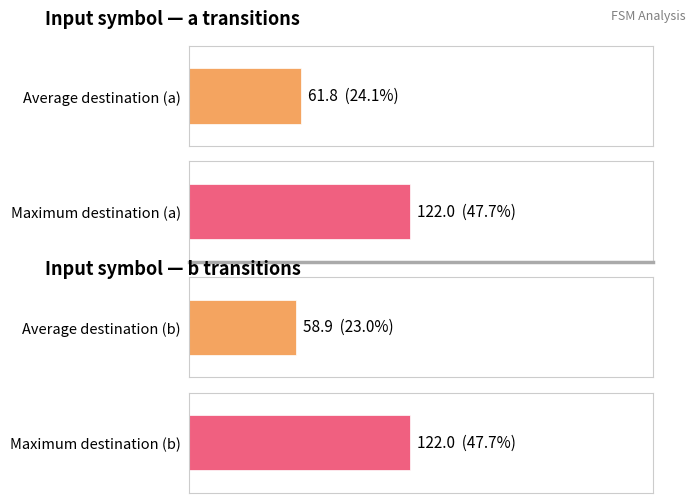

How many series are shown in this chart?

2